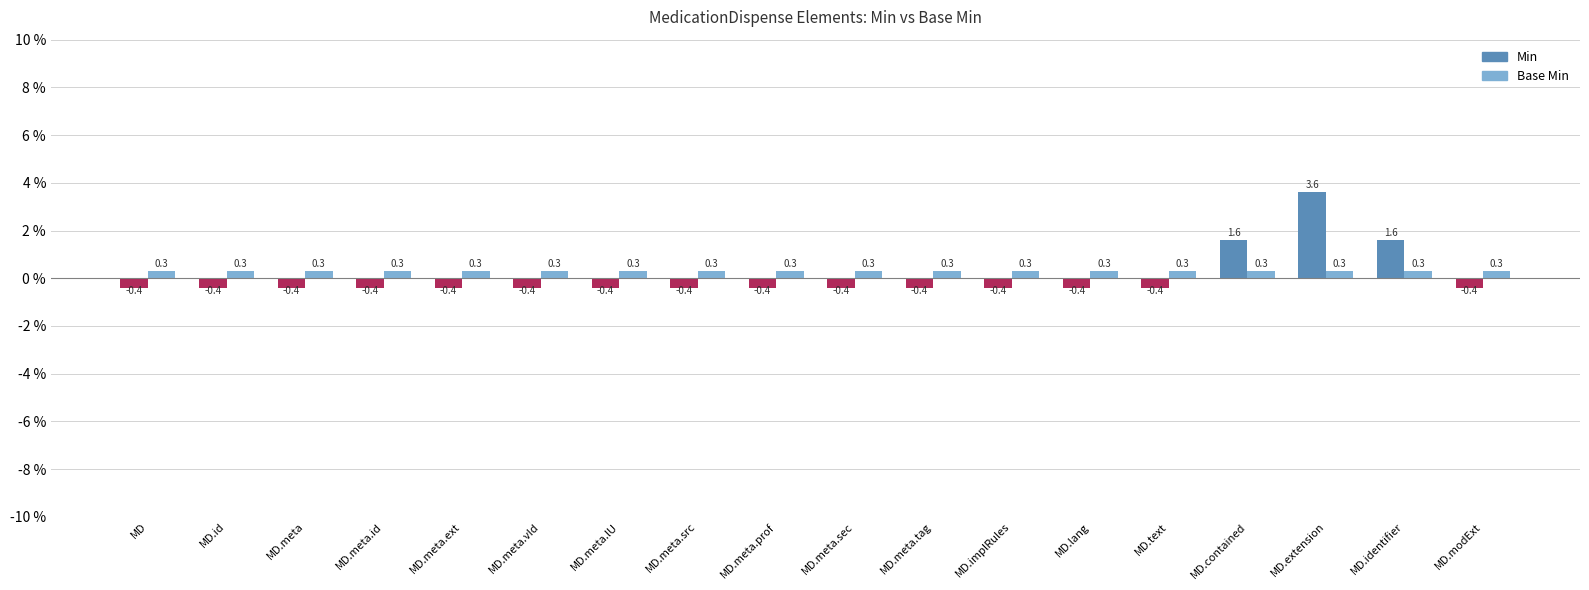

The Base Min series shows 0.3 at MD.identifier. True or false?

True